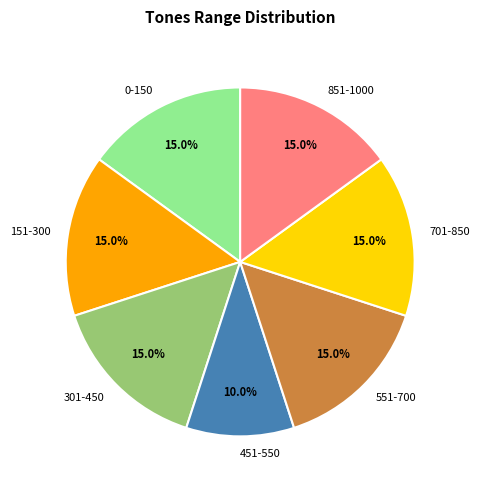

What percentage is the 451-550 slice, to the nearest percent?

10%